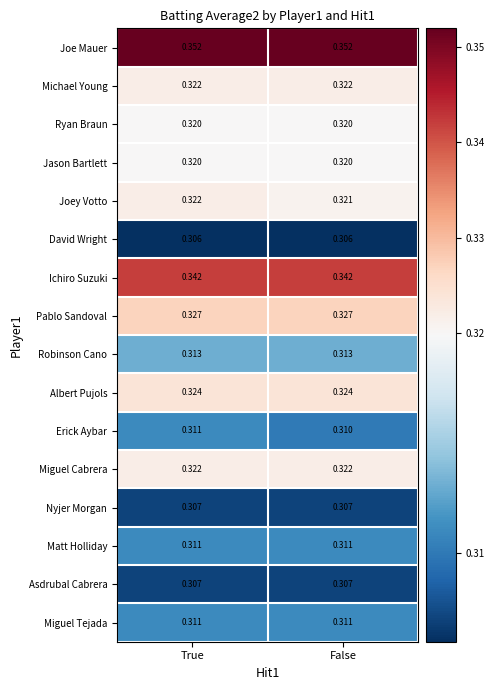

At which category is the sum across all series the highest?

True